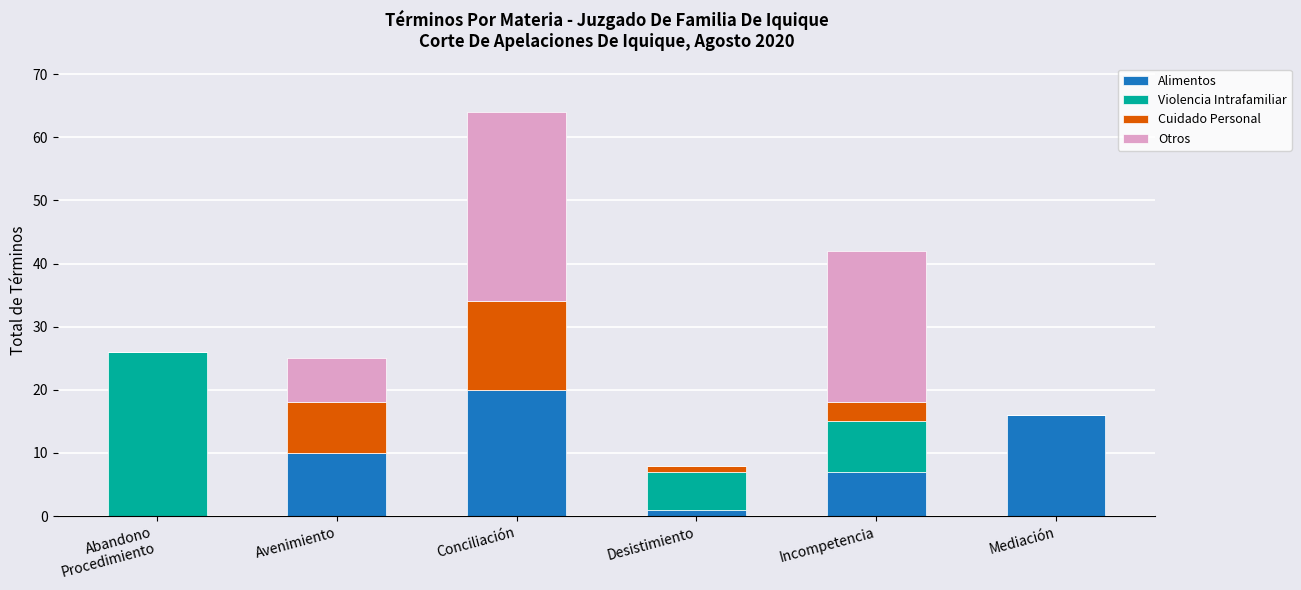

At which category is the sum across all series the highest?

Conciliación